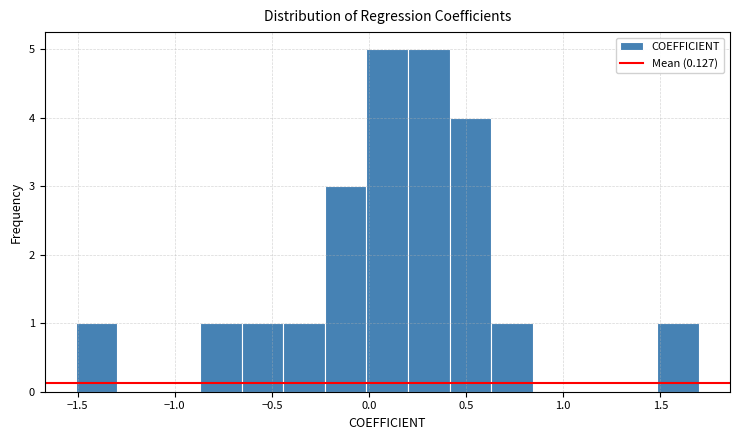

What is the height of the bar covering 0.65 to 0.85 on the x-axis? Neither the bar edges nor the heights are printed on the chart, so give them approximately, as read against the axes.

1